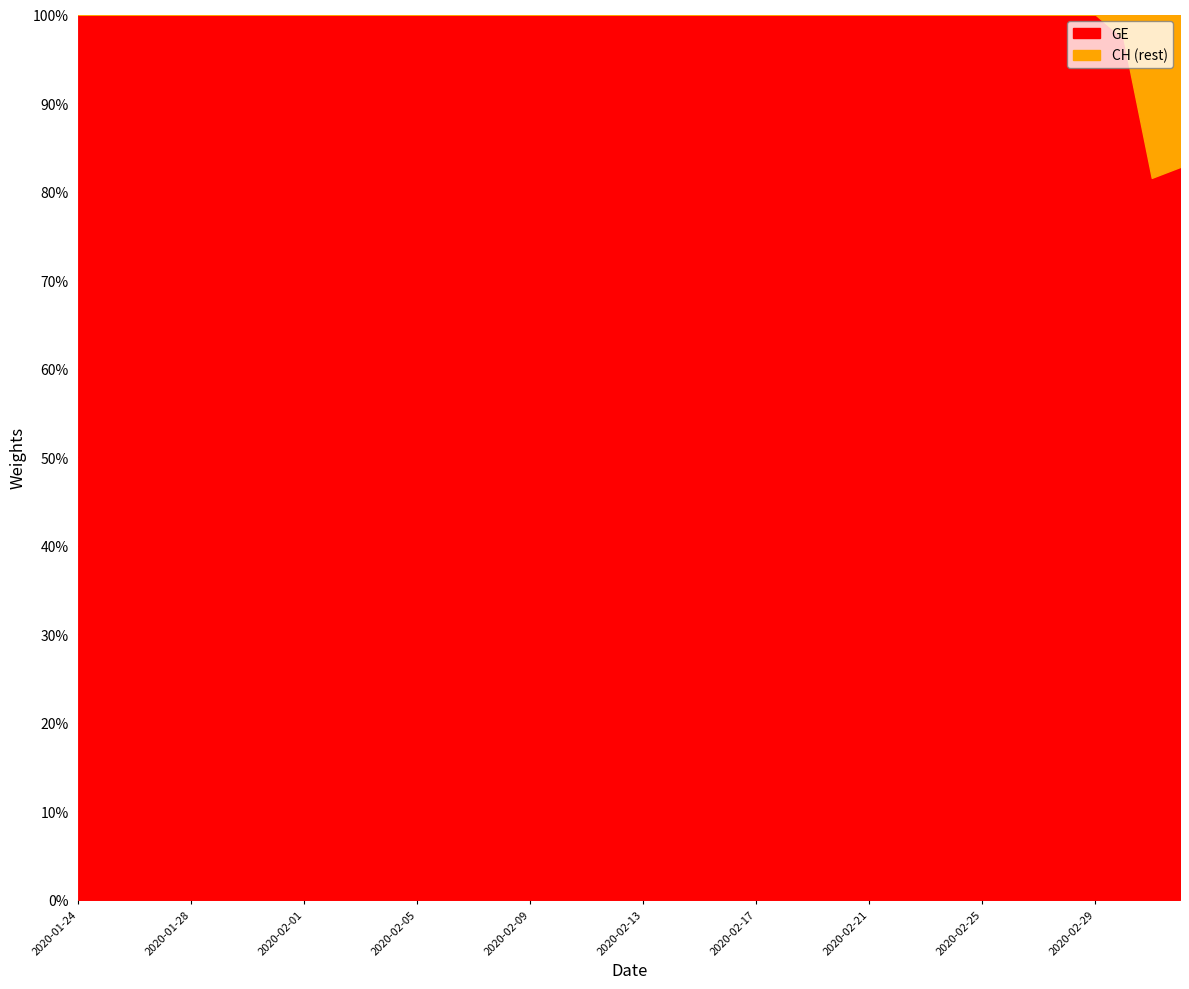

What is the difference between the maximum and minimum values in the GE series?

18.5